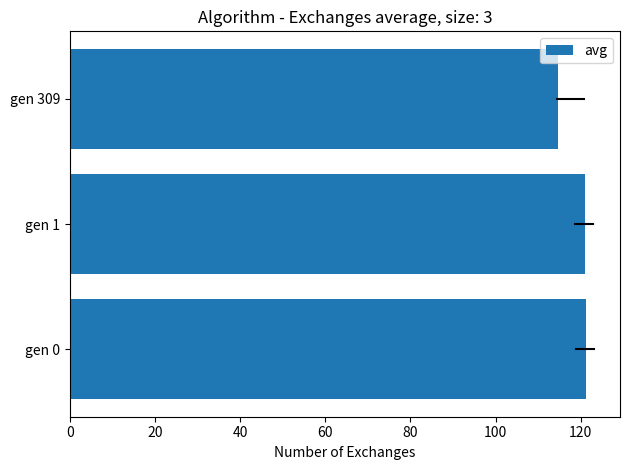

Between gen 1 and gen 309, which is larger?

gen 1